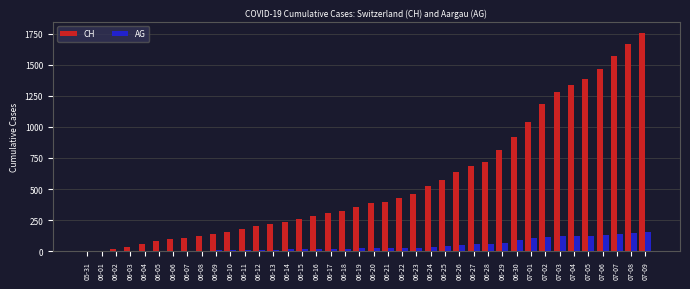

The value of CH at 07-09 is 1756. True or false?

True